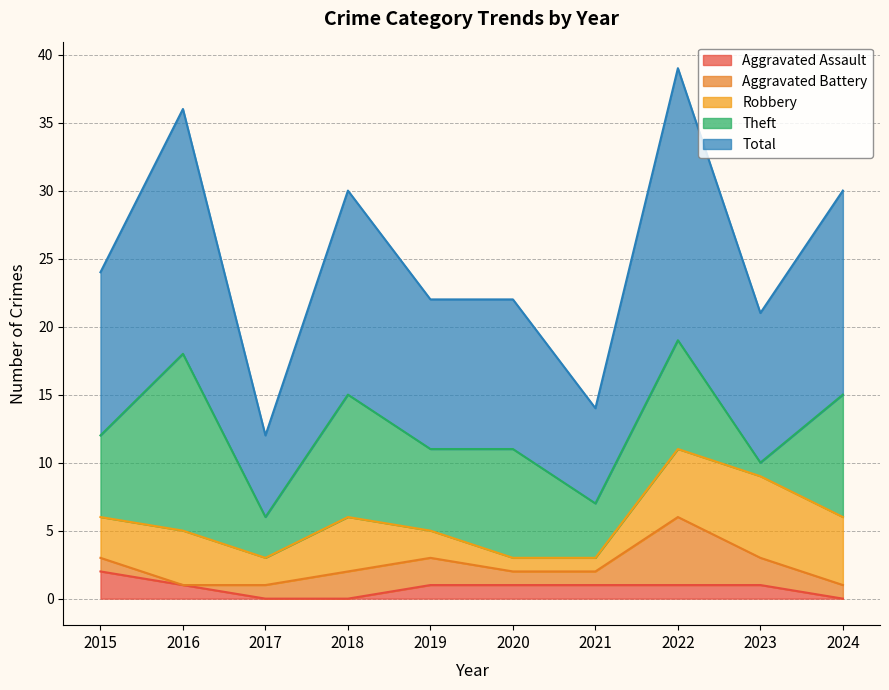

List the series in order of their peak value, highest first.

Total, Theft, Robbery, Aggravated Battery, Aggravated Assault